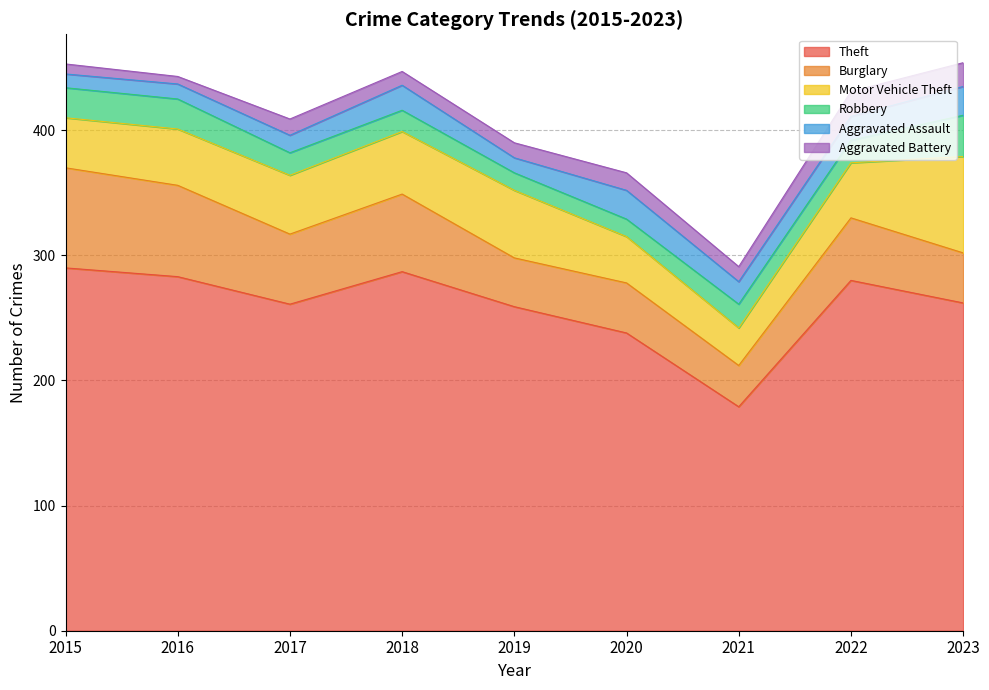

Is it true that Aggravated Battery equals 11 at 2018?

True